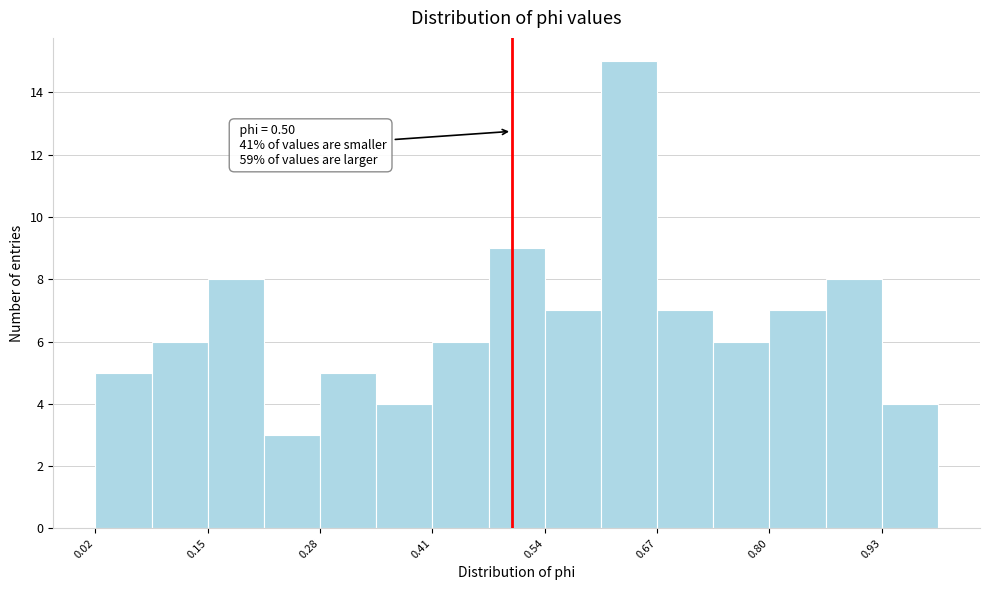

Read against the x-axis, roughly where is the centre of the tallest bar?

0.64